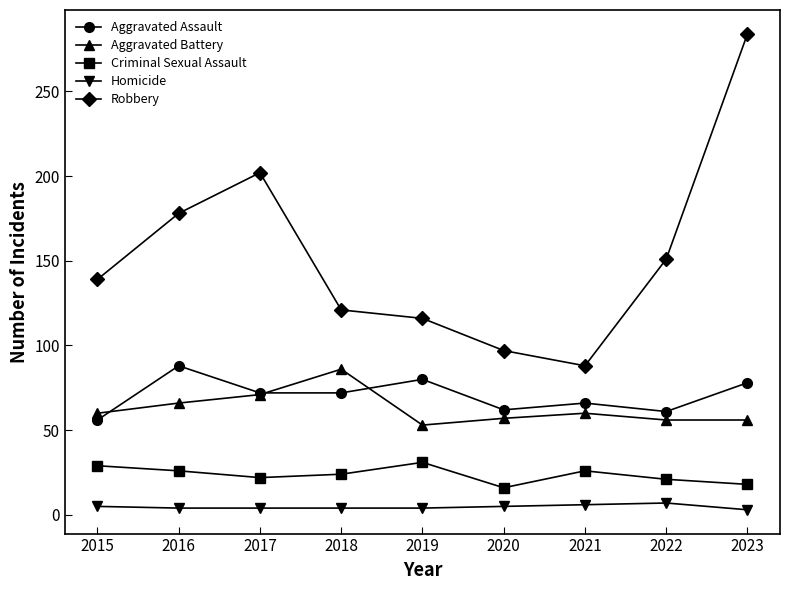

What are all the series names shown in the legend?

Aggravated Assault, Aggravated Battery, Criminal Sexual Assault, Homicide, Robbery